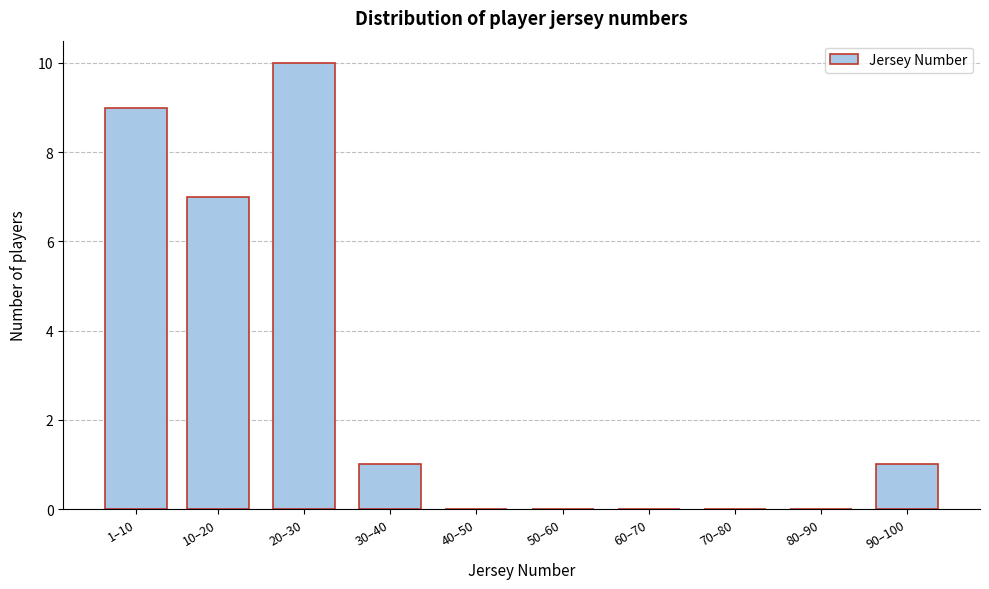

Reading left to right, what are all the values shown in this chart?

1–10=9	10–20=7	20–30=10	30–40=1	40–50=0	50–60=0	60–70=0	70–80=0	80–90=0	90–100=1